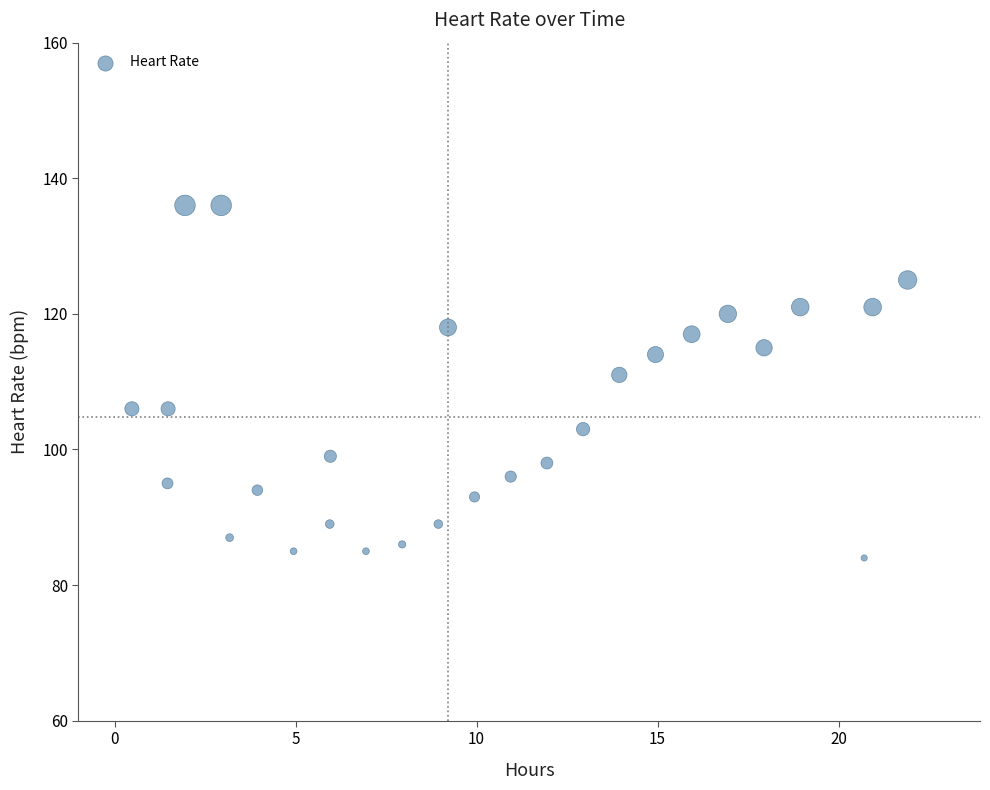

What Y value in the scatter plot is closest to 110?

111